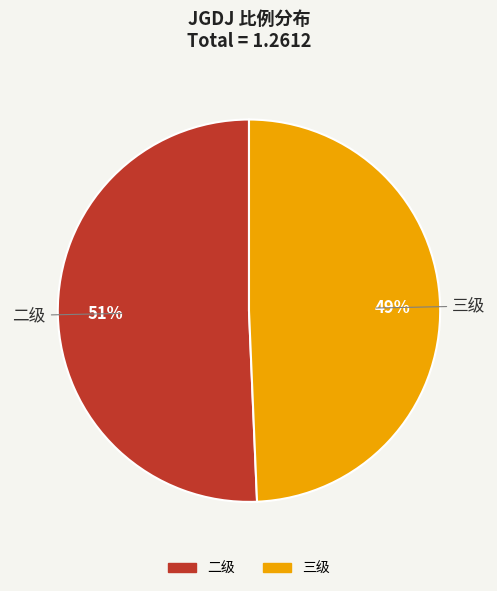

Is there a majority slice in this chart?

Yes